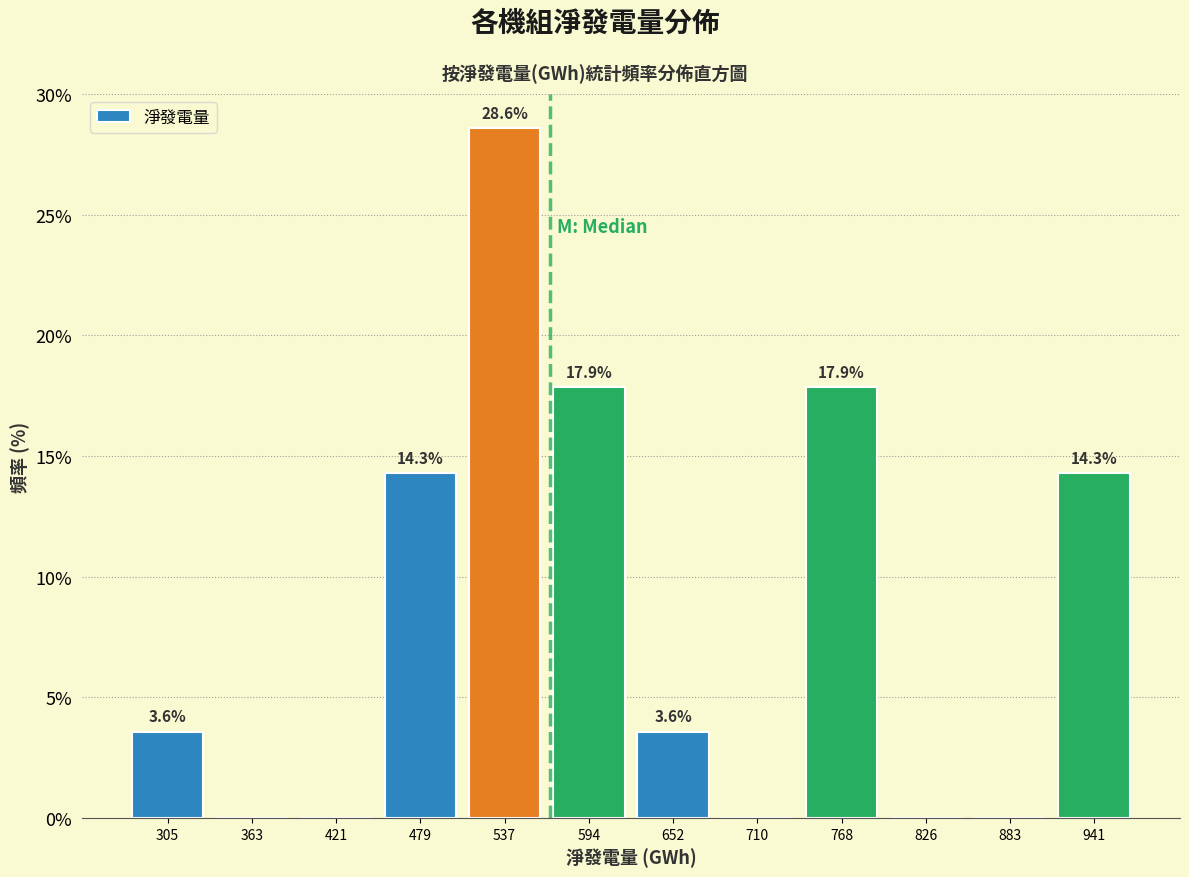

Which range on the x-axis has the tallest bar?

510 to 570